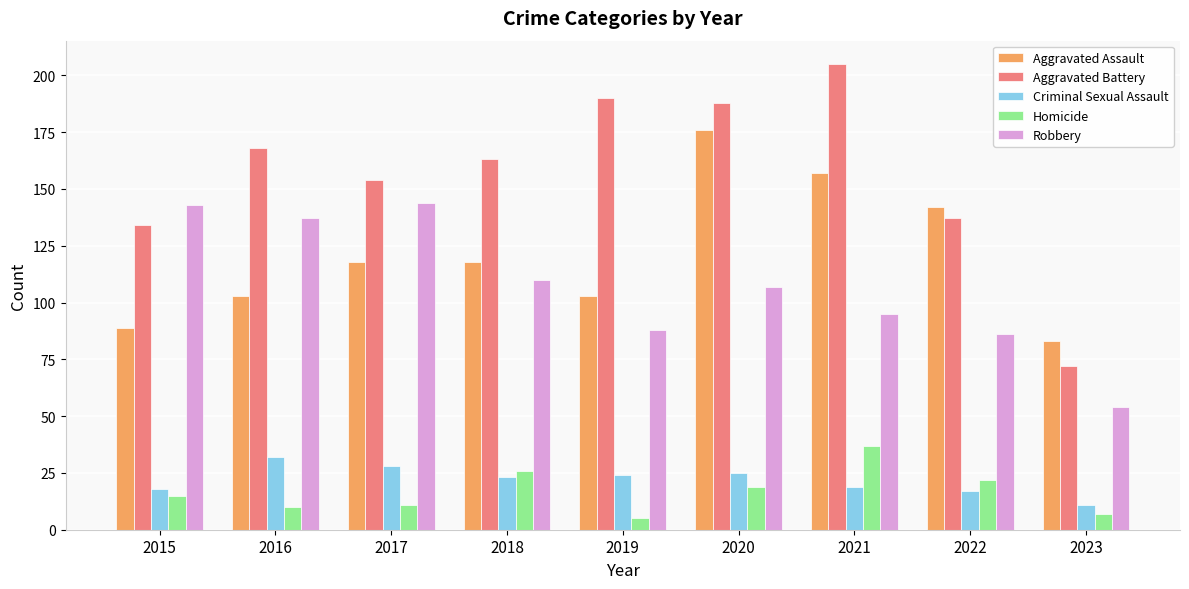

How many data points does each series have?

9